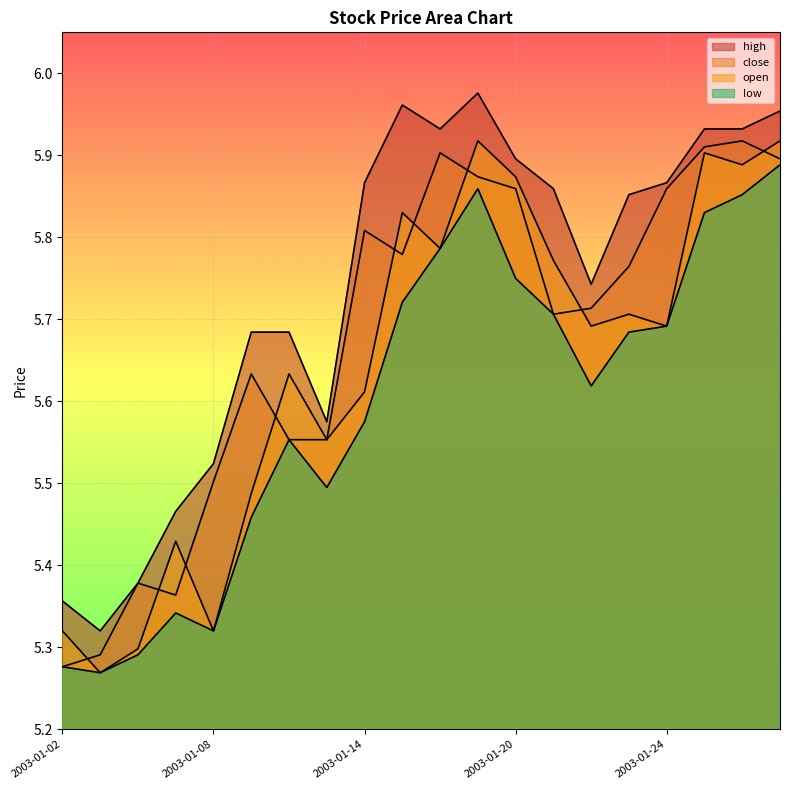

The open series shows 5.3 at 2003-01-06. True or false?

True